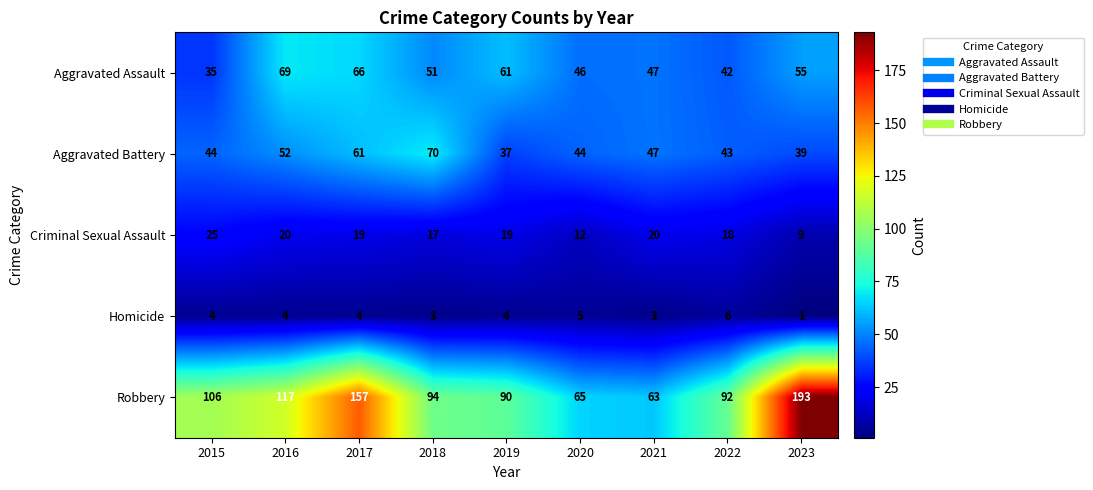

What is the sum of the Robbery values at 2017 and 2020?

222